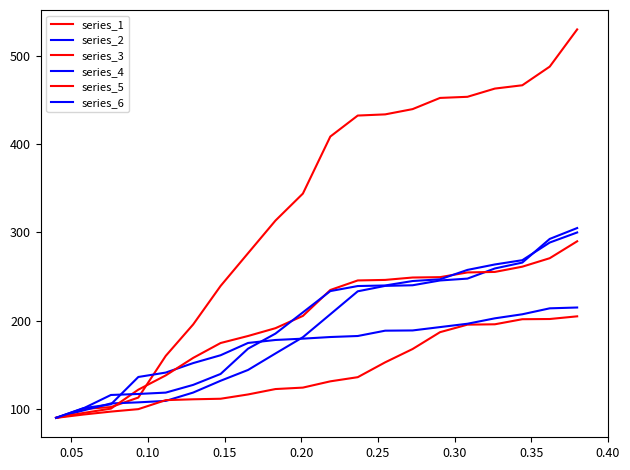

Is this an area chart (filled region under the line)?

No